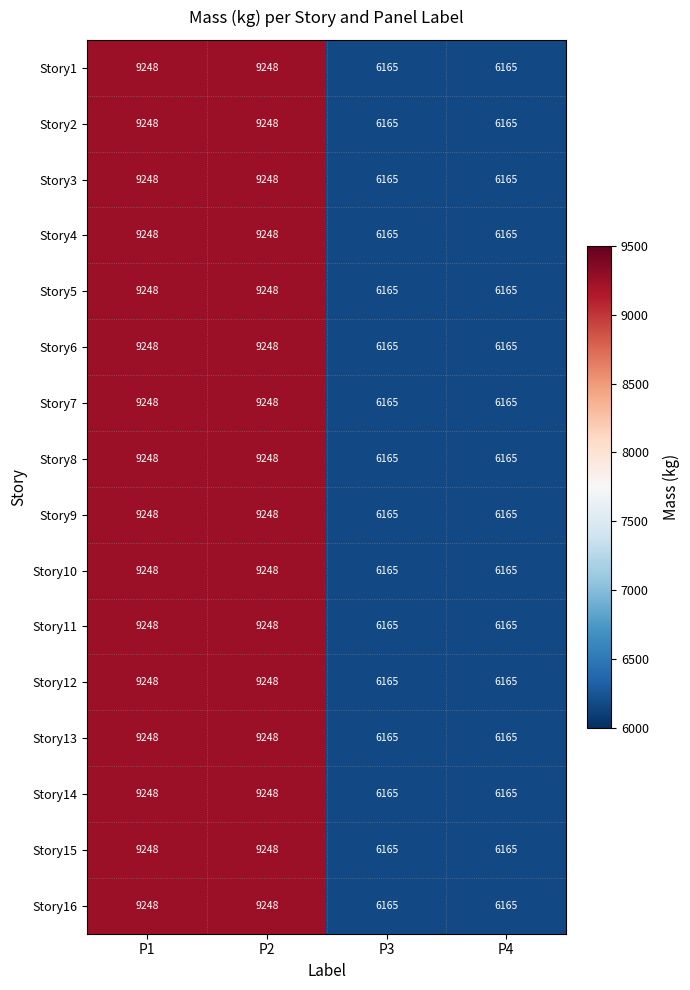

What value does the Story13 series have at P1, to the nearest 10?

9250